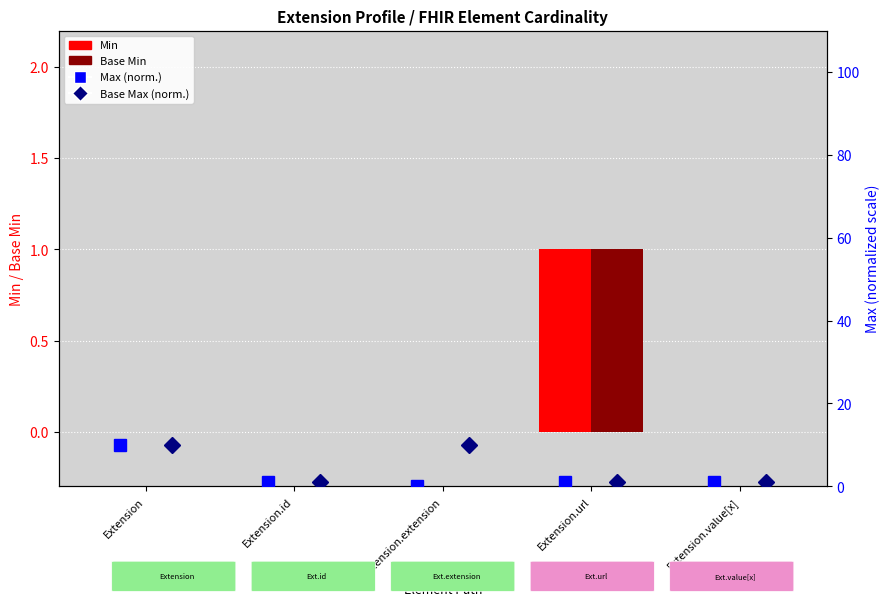

How many Base Min values are between 0 and 1?

5